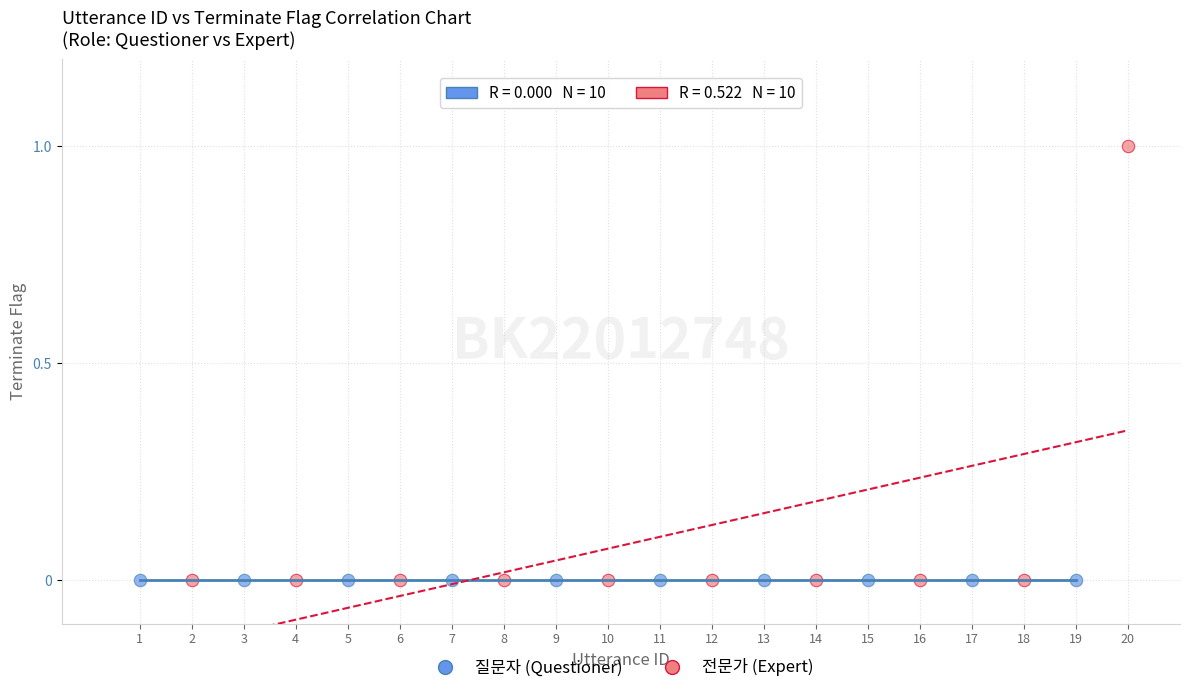

Which series reaches the maximum Y coordinate?

전문가 (Expert)